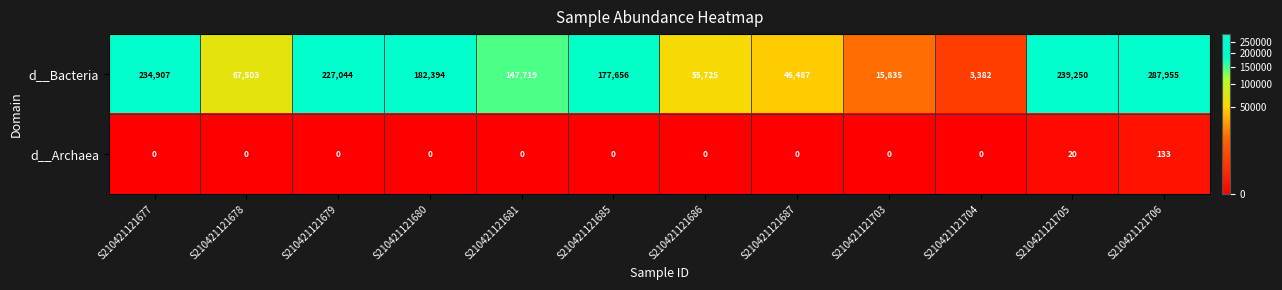

Which series has the widest spread of values?

d__Bacteria